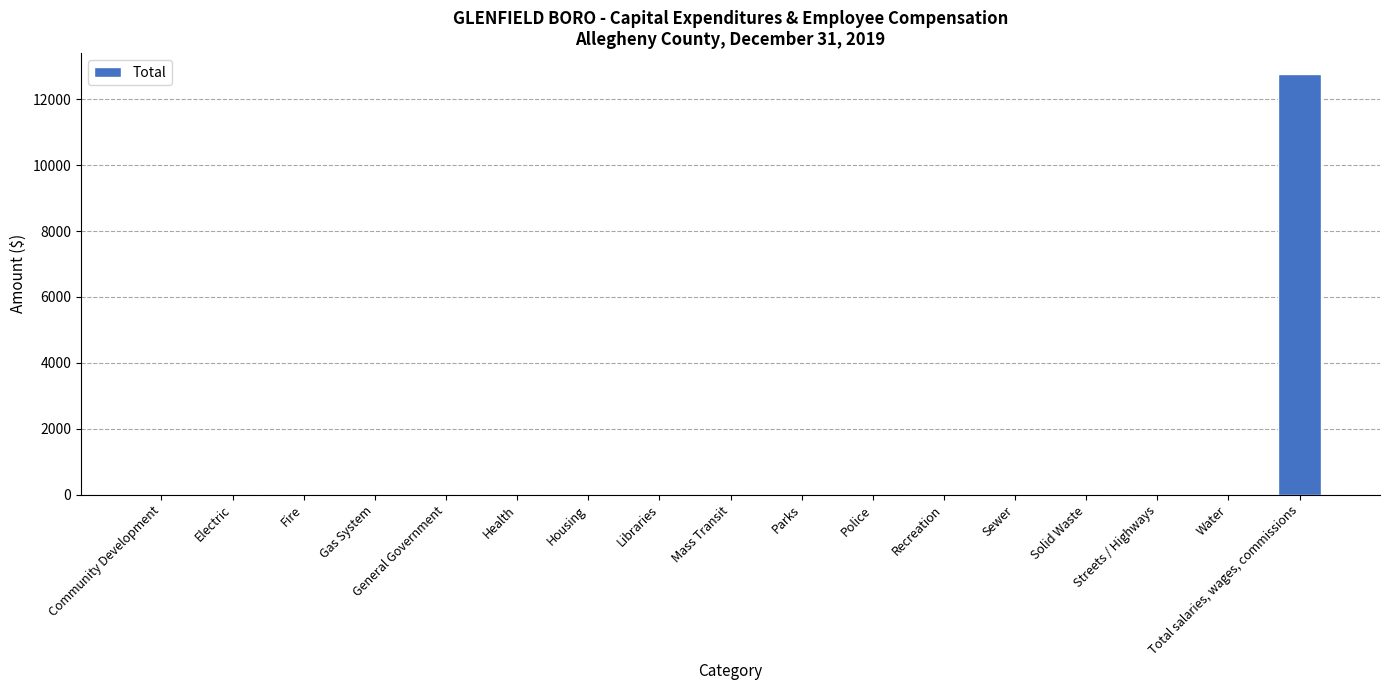

Reading left to right, list all the values displayed in this chart.

0	0	0	0	0	0	0	0	0	0	0	0	0	0	0	0	12760